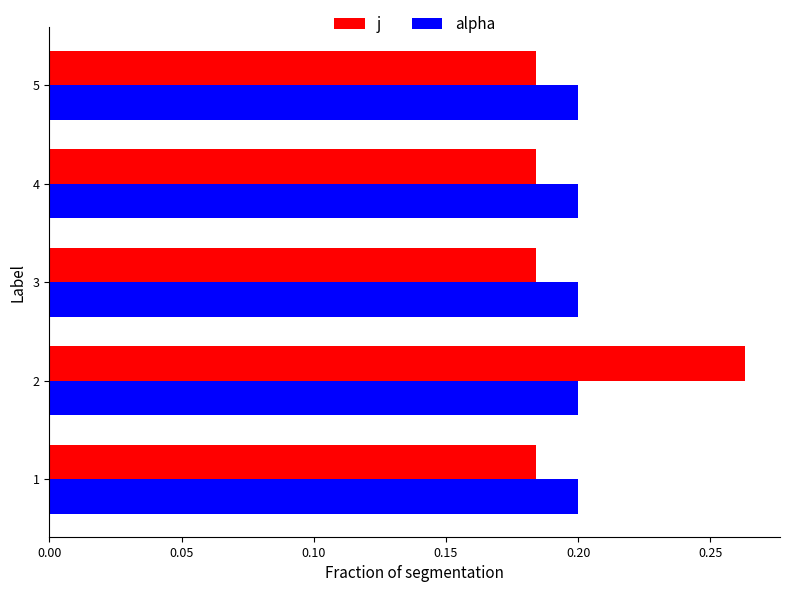

At how many categories does at least one series exceed 0?

5